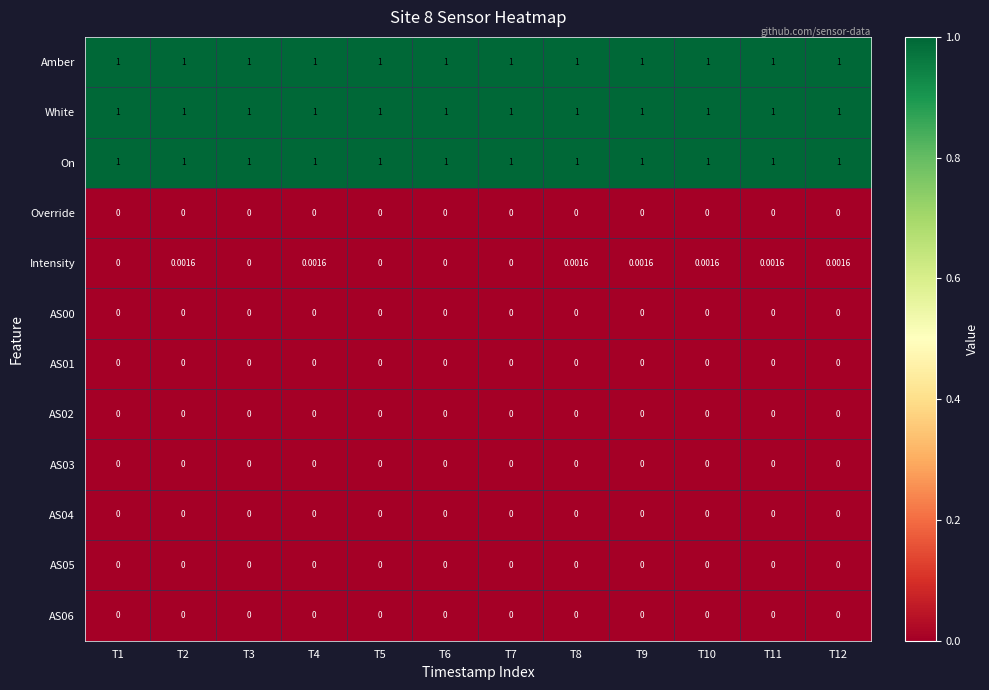

Which series has the widest spread of values?

Intensity